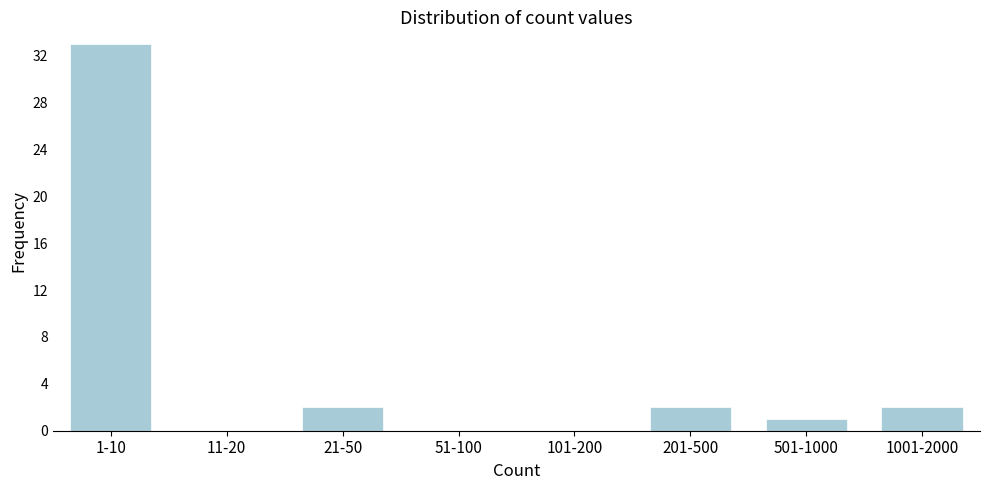

Reading left to right, what are all the values shown in this chart?

1-10=33	11-20=0	21-50=2	51-100=0	101-200=0	201-500=2	501-1000=1	1001-2000=2